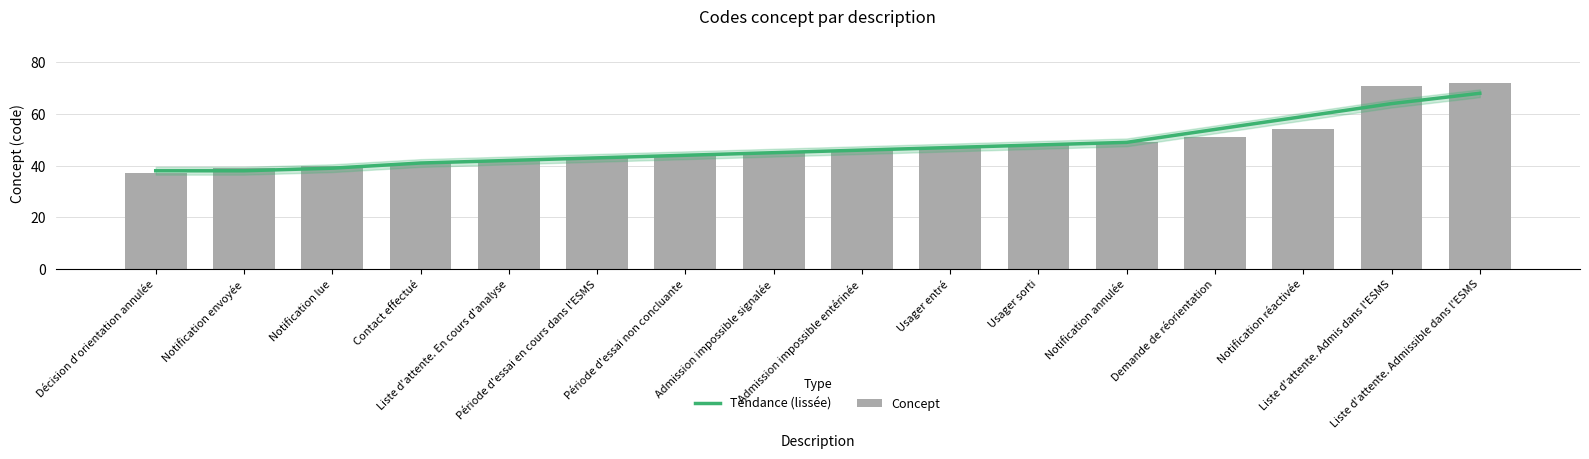

What is the label of the 14th bar from the right?

Notification lue